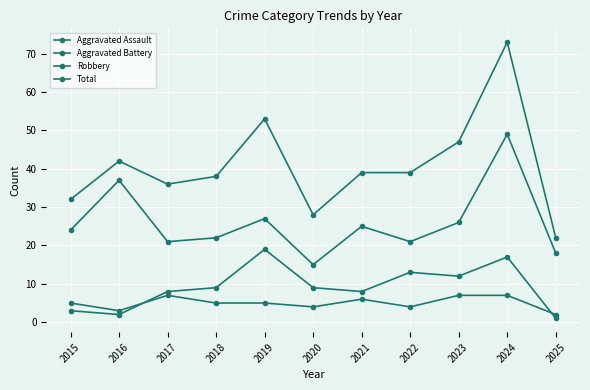

How many distinct data groups are displayed?

4